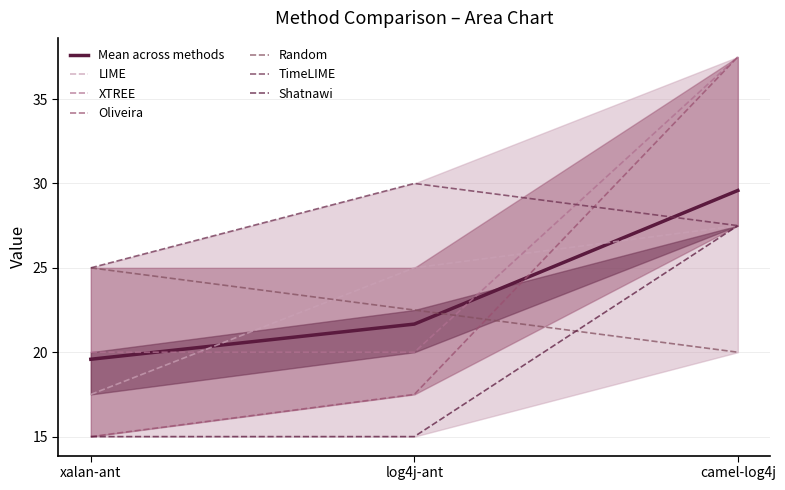

At which category does the chart reach its minimum across all series?

xalan-ant